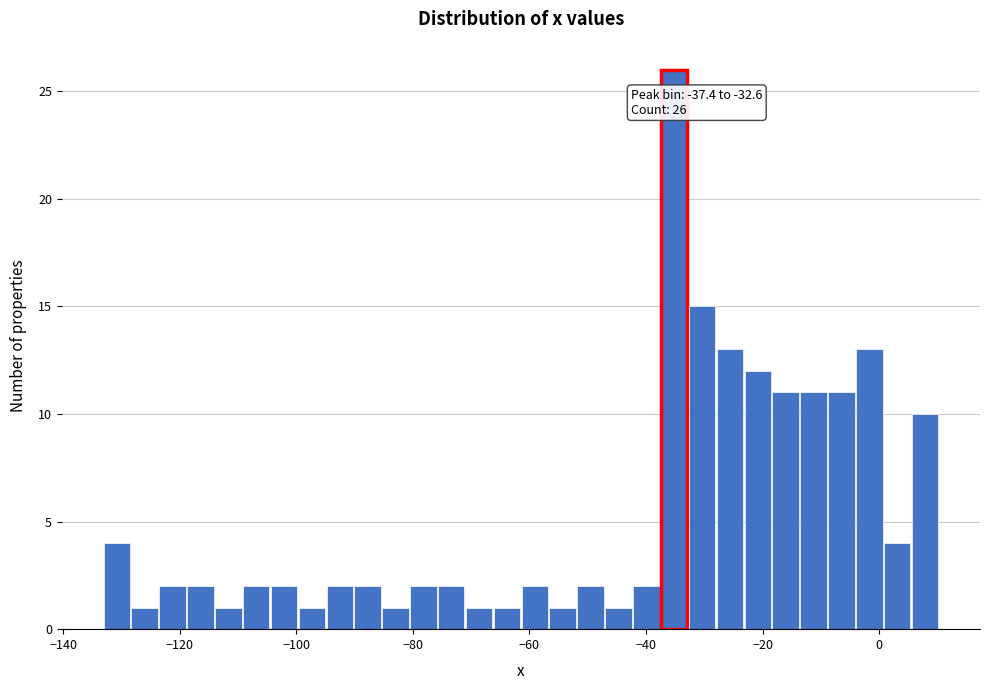

Read against the x-axis, roughly where is the centre of the tallest bar?

-36